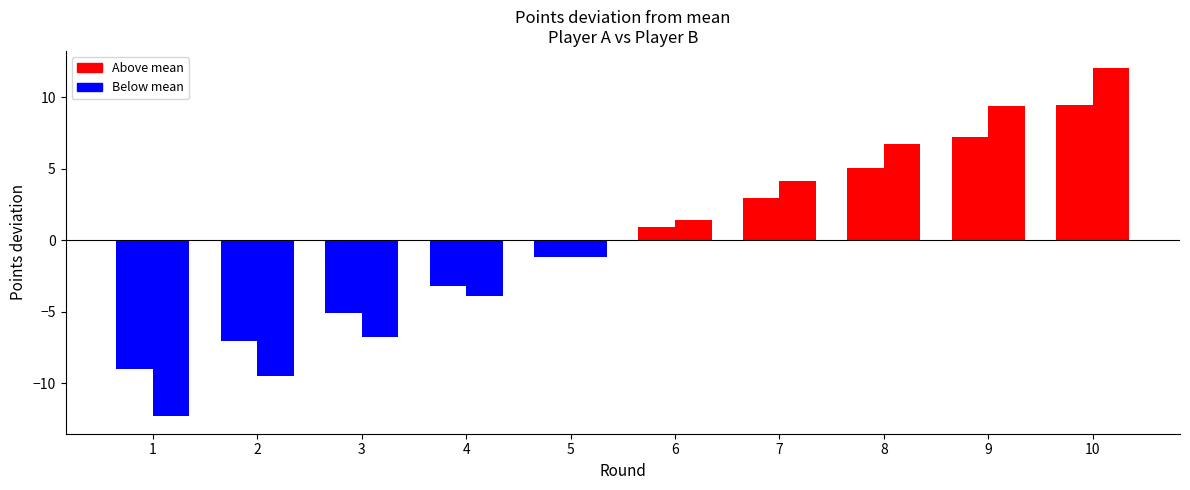

True or false: points_B has a value of 5.6 at 9.

False